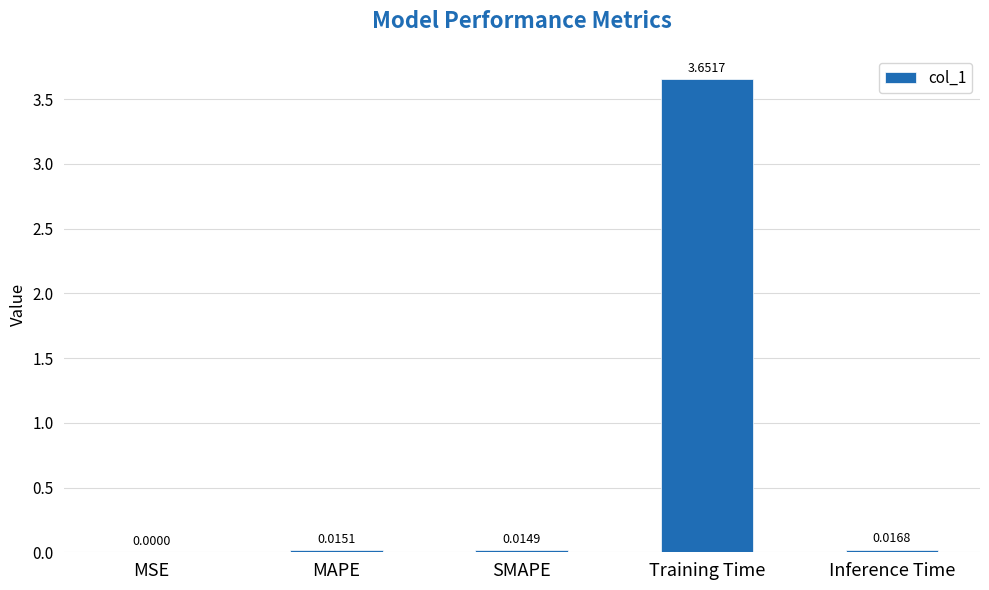

At which category does the chart reach its peak across all series?

Training Time